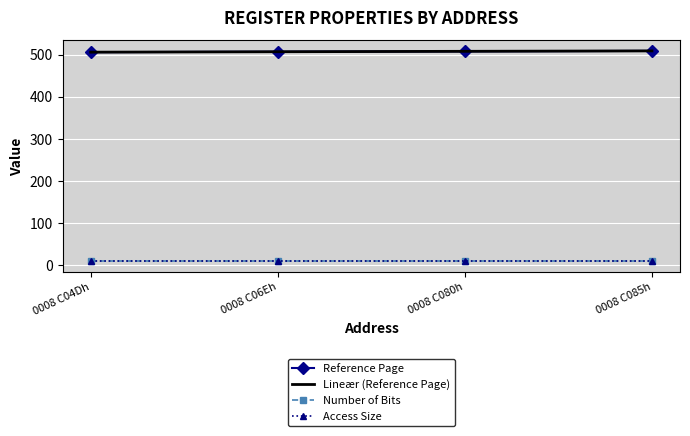

What is the average value of the Reference Page series?

508